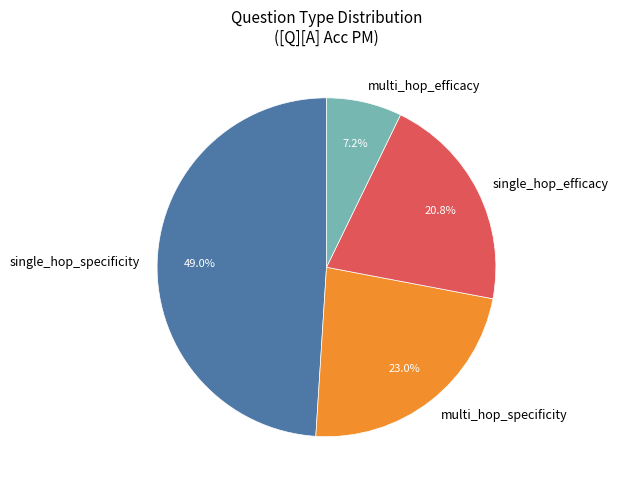

What percentage is the single_hop_specificity slice, to the nearest percent?

49%